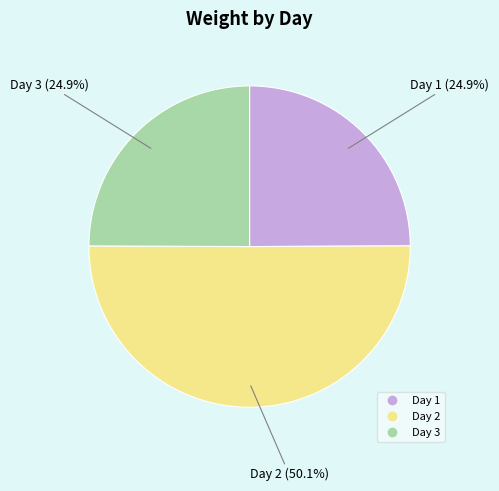

To the nearest percent, what portion does Day 2 represent?

50%